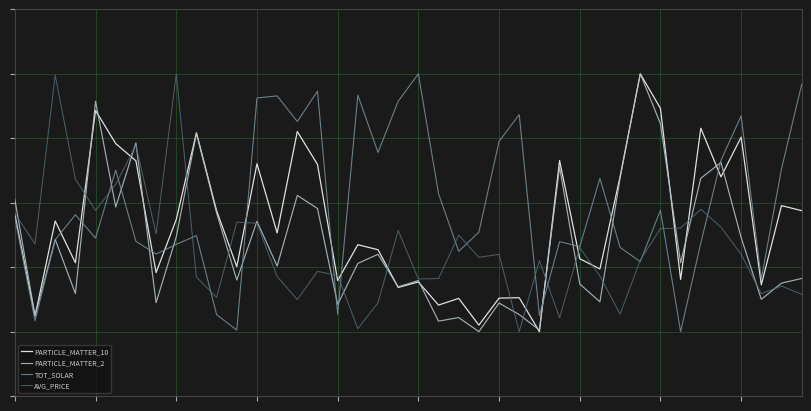

Where is the first local minimum for TOT_SOLAR?

1